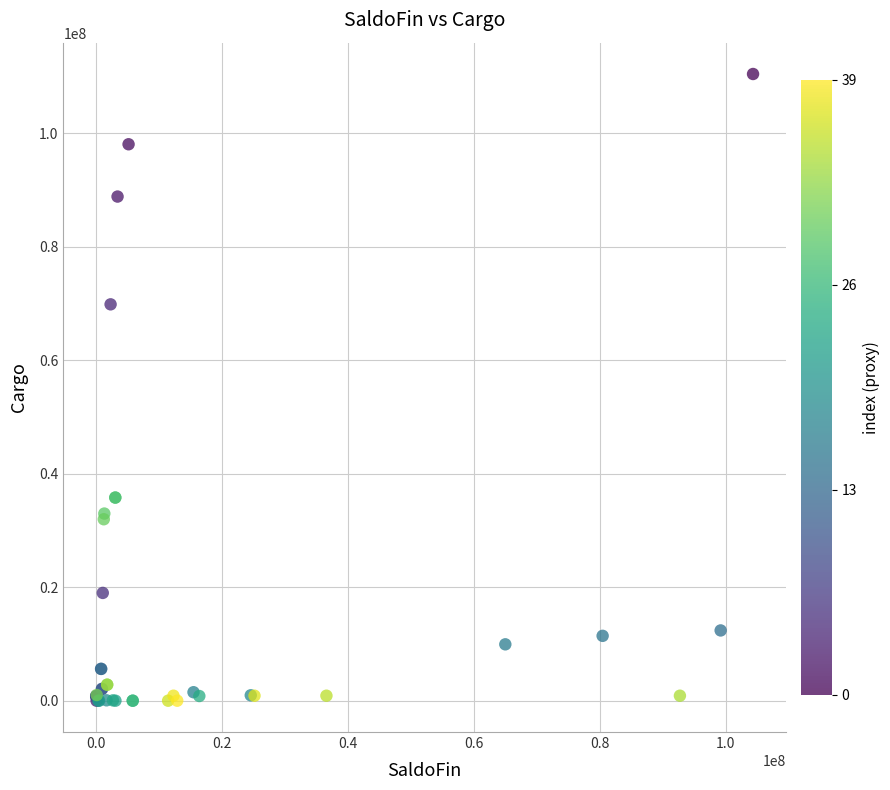

What Y value in the scatter plot is closest to 55215739?

69842780.9